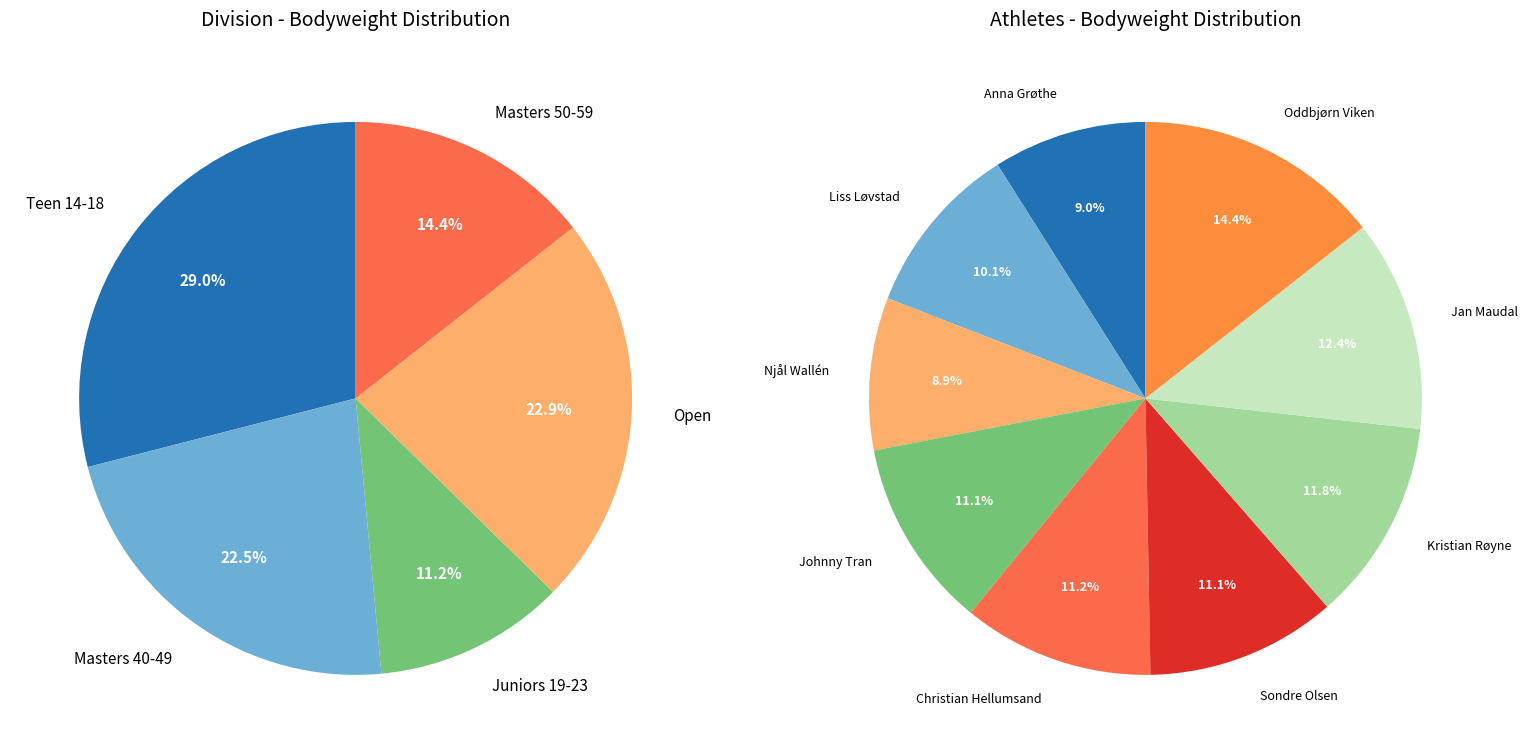

The Anna Pauline Ouff Grøthe slice represents 9% of the pie. True or false?

True